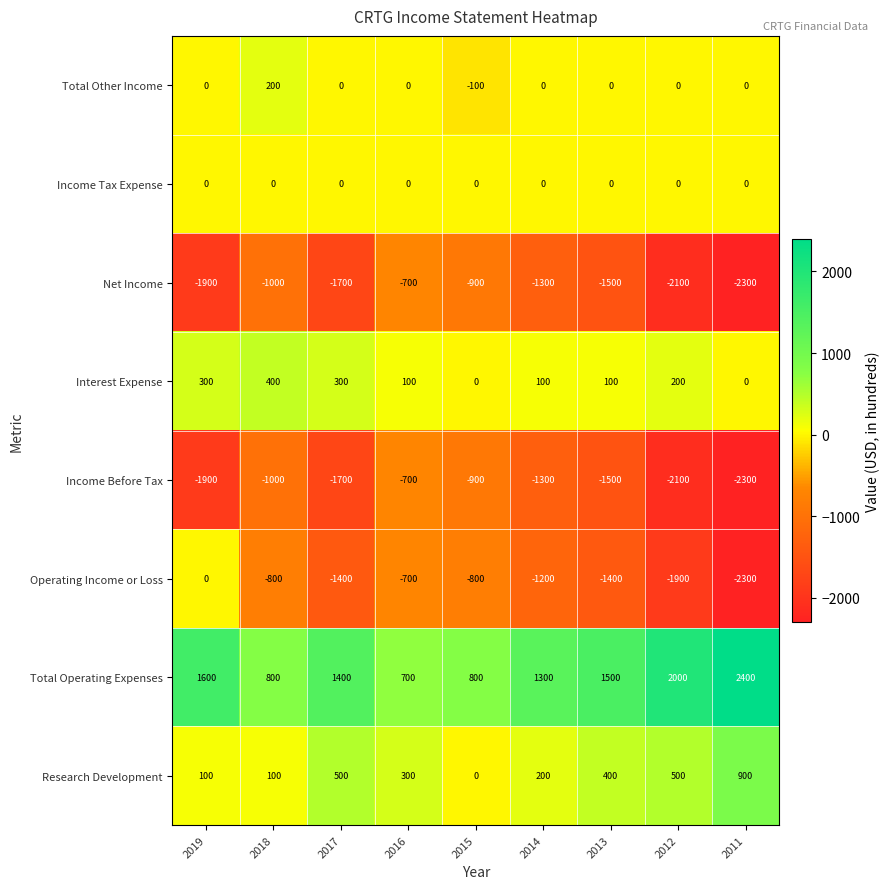

What is the total value across all series at 2019?

-1800